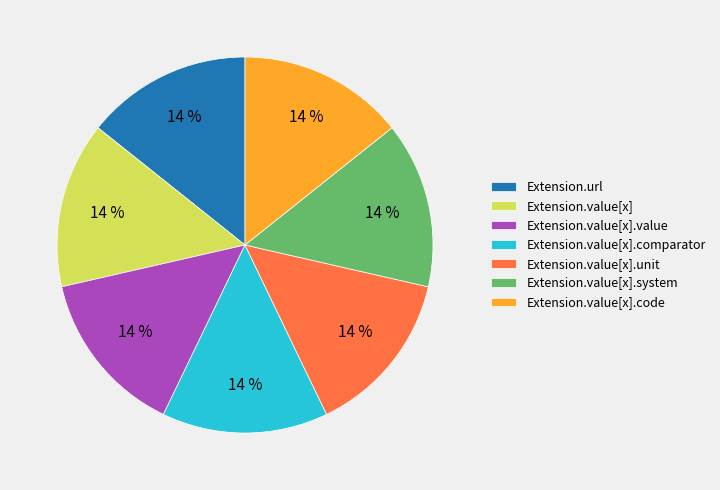

Is the sum of Extension.url and Extension.value[x].value greater than half?

No